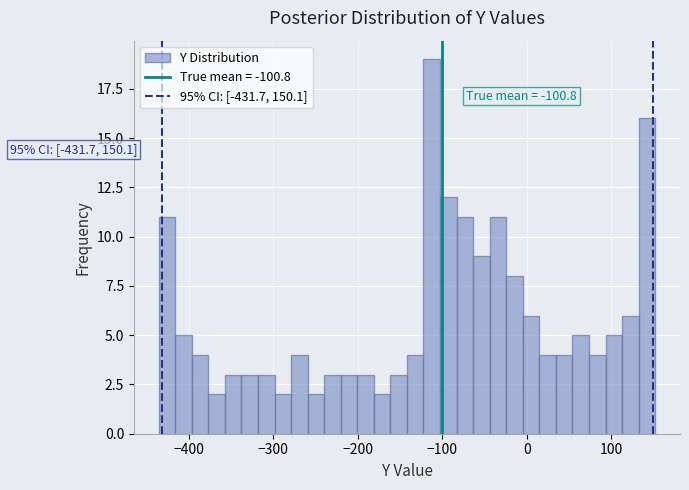

Read against the x-axis, roughly where is the centre of the tallest bar?

-110